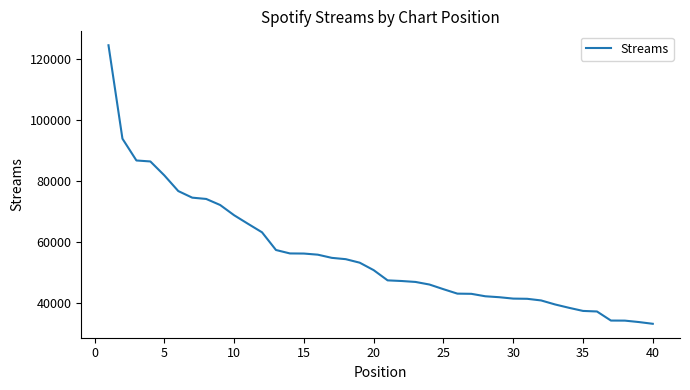

What is the greatest value displayed?

124678